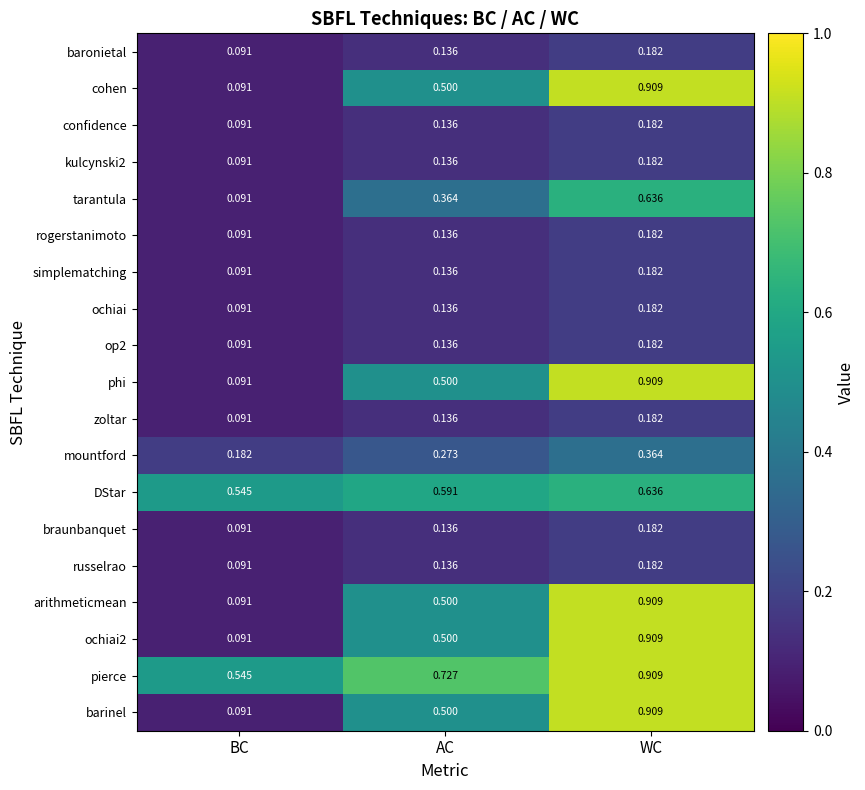

Rank the categories by kulcynski2 value from highest to lowest.

WC, AC, BC